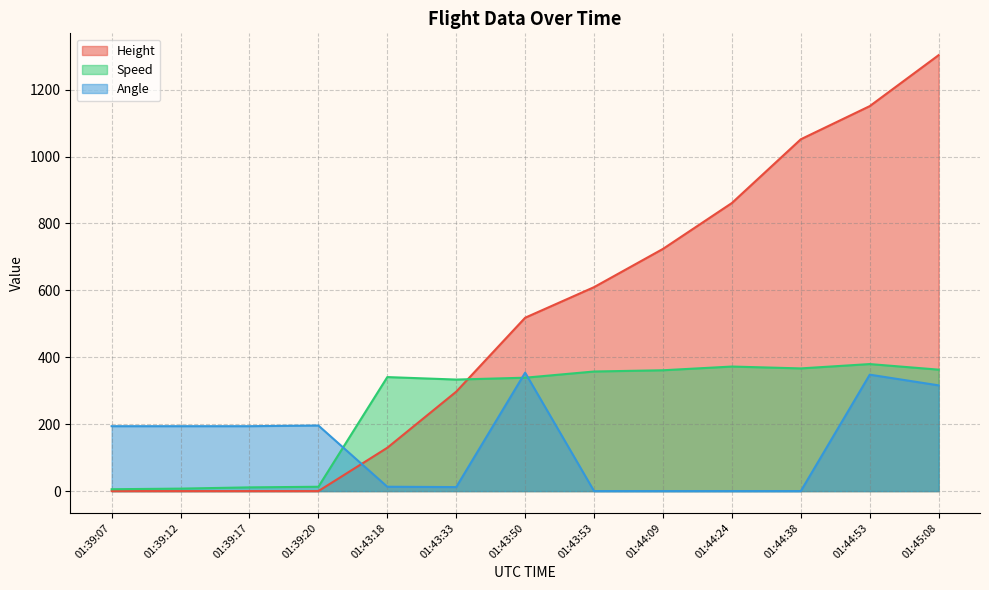

What is the spread (max minus min) of values at 01:39:20?

196.0